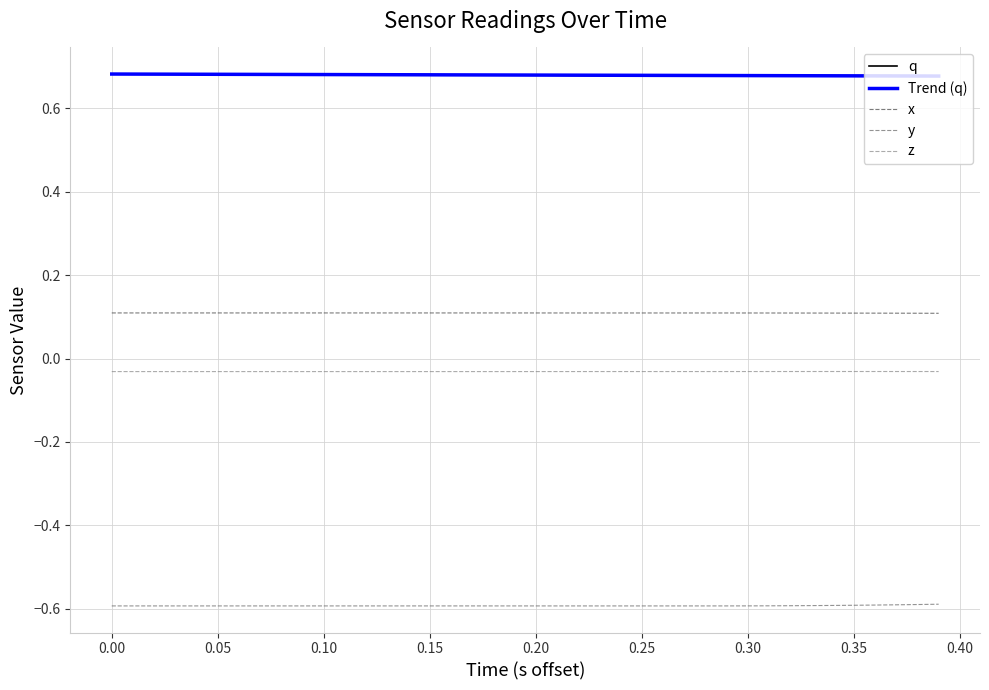

True or false: y and x cross at least once.

False